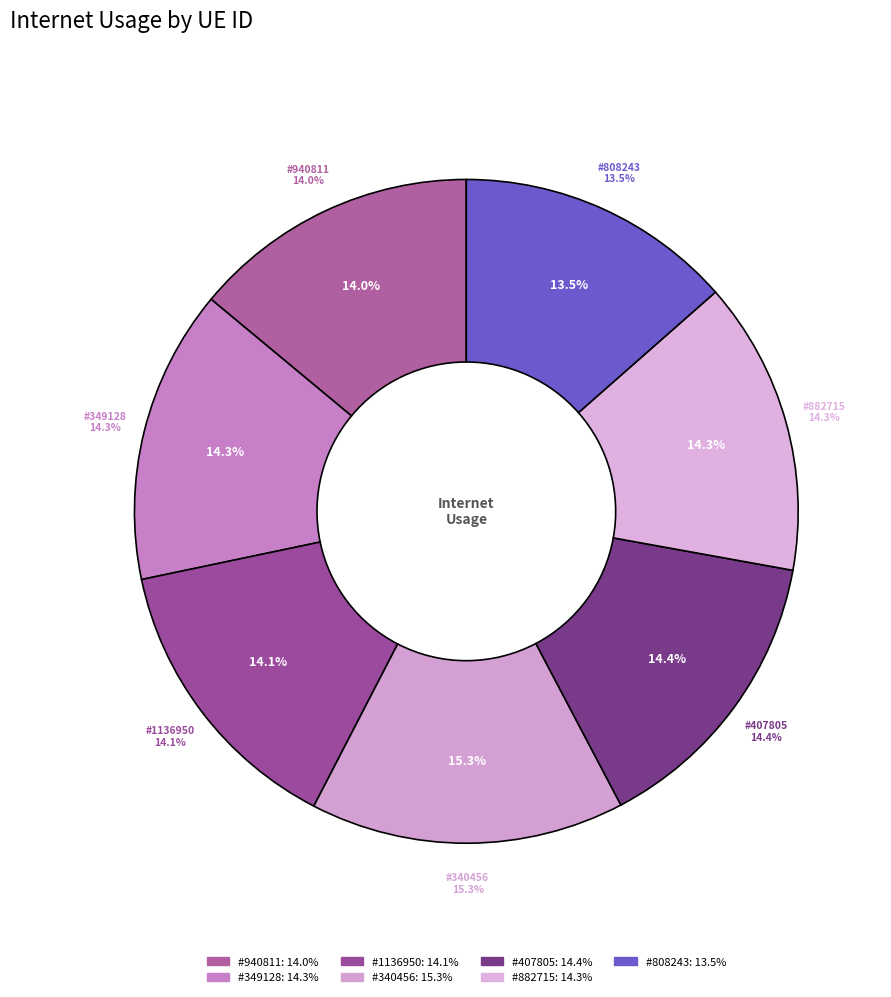

Does any single category account for the majority?

No